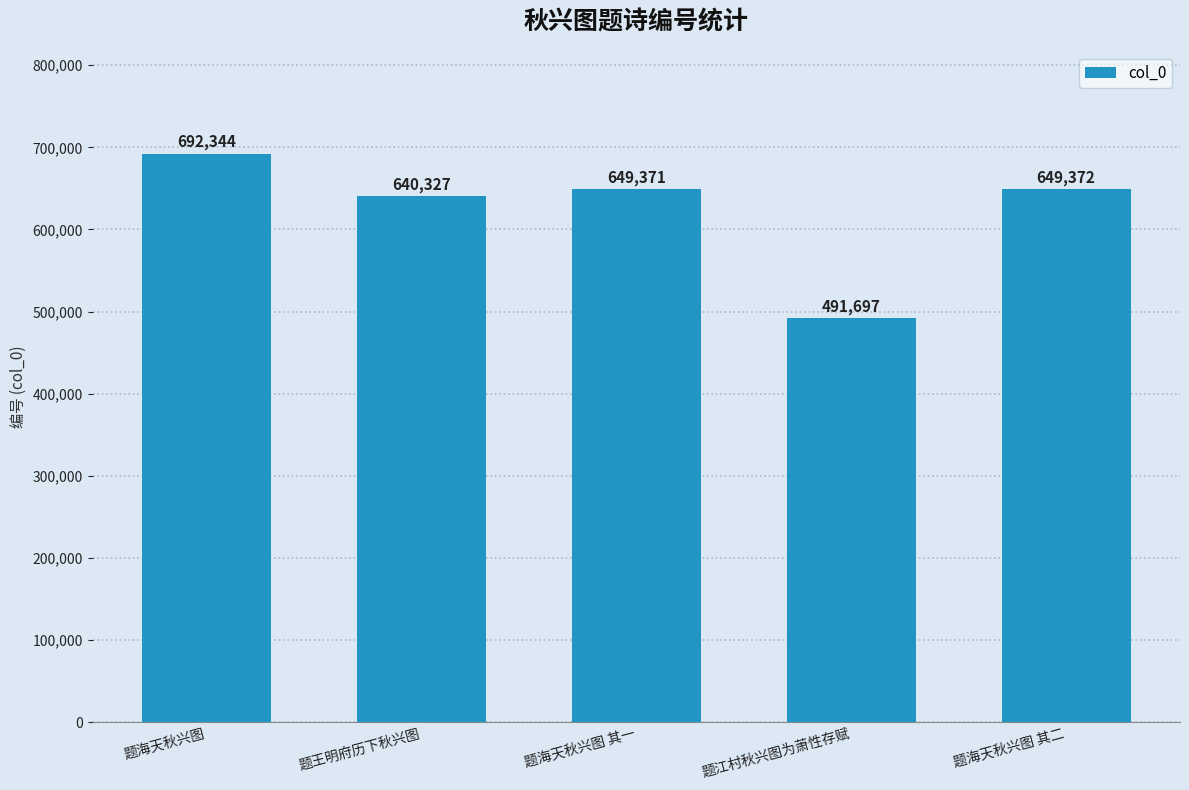

Reading left to right, transcribe all the data shown in this chart.

692344	640327	649371	491697	649372